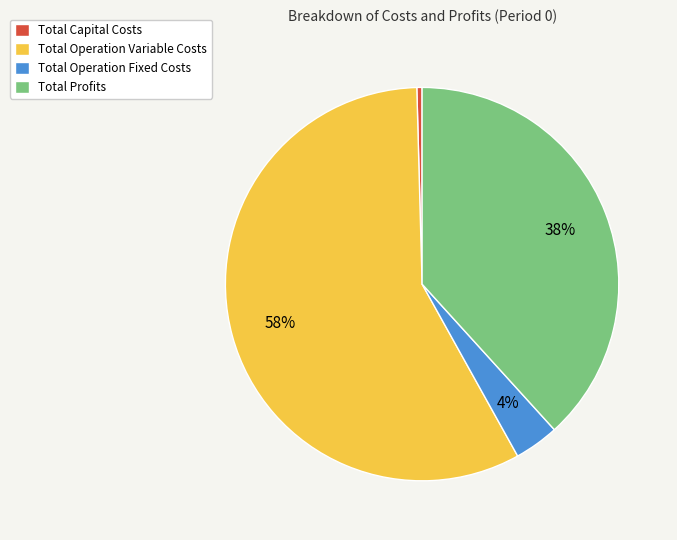

Is the sum of Total Operation Fixed Costs and Total Capital Costs greater than half?

No